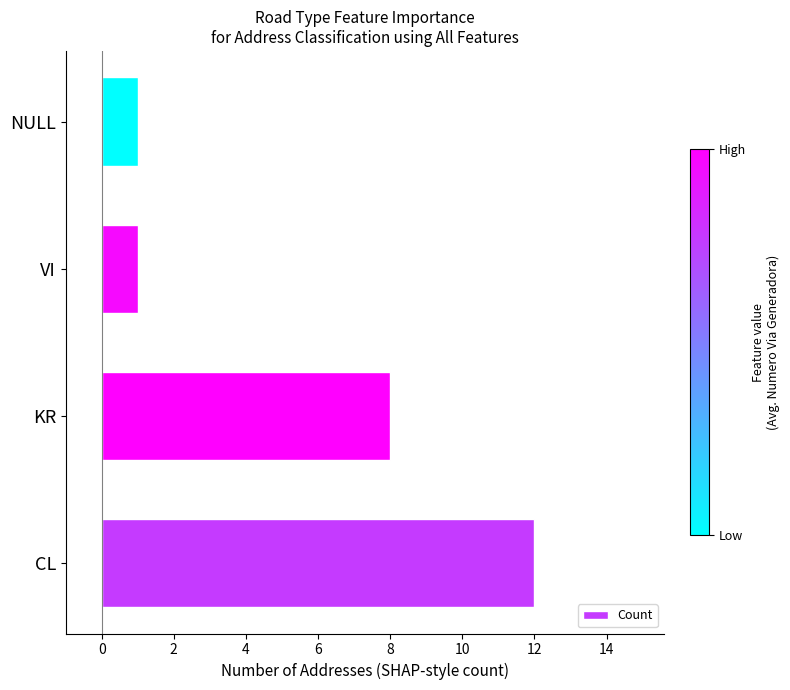

What is the difference between the maximum and second lowest values?

11